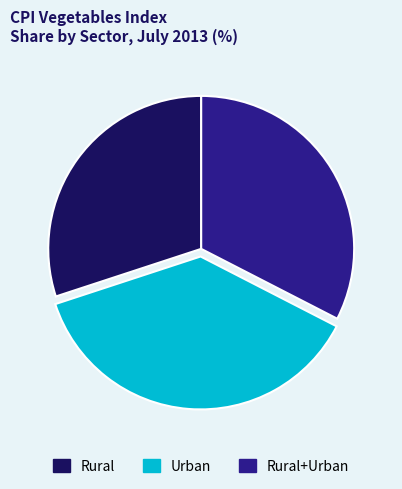

Does any single category account for the majority?

No